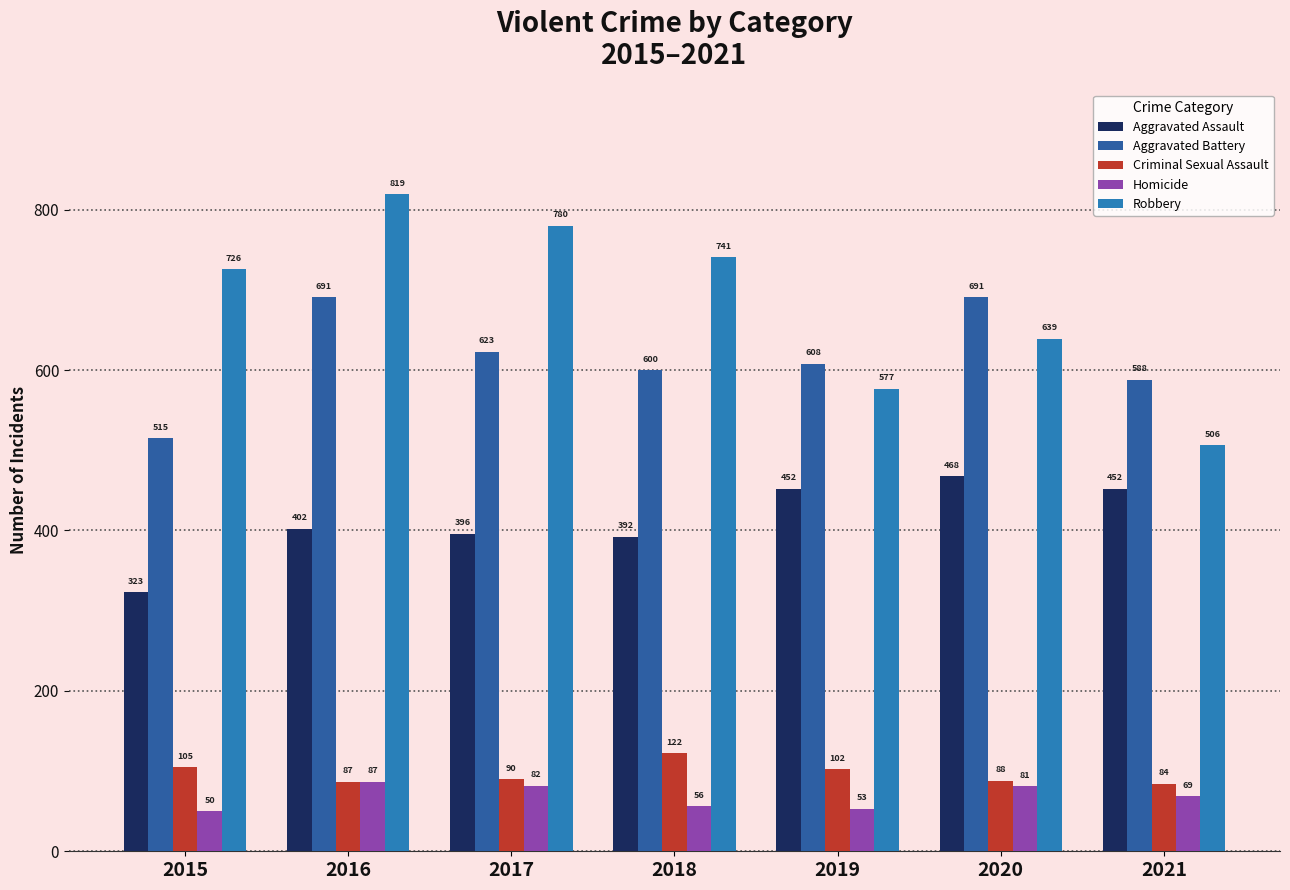

What value does the Homicide series have at 2015, to the nearest 10?

50